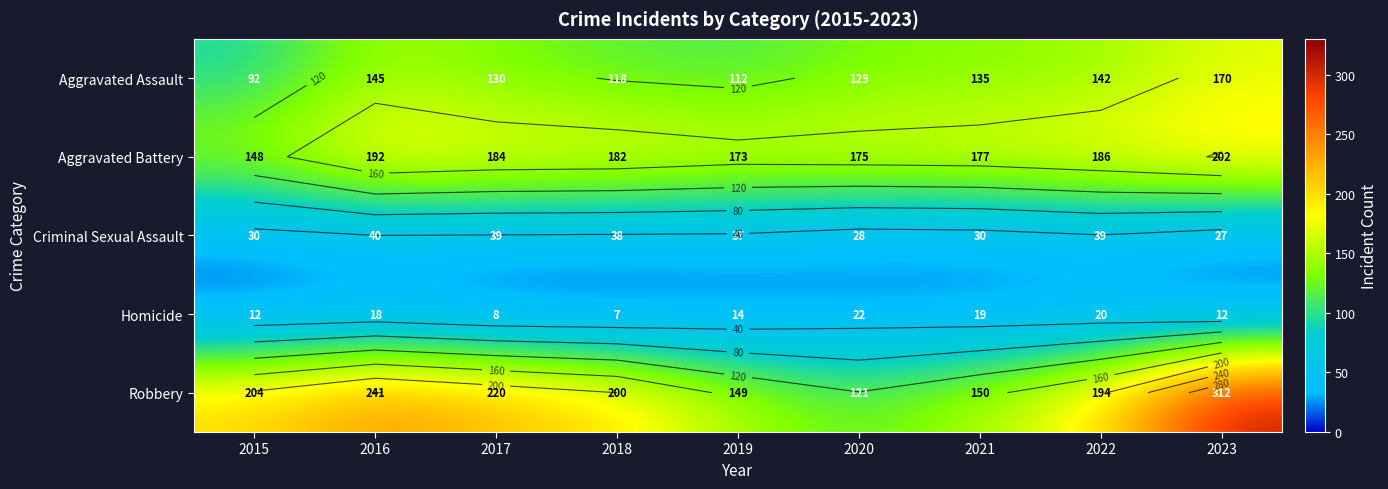

The value of Robbery at 2022 is 194. True or false?

True